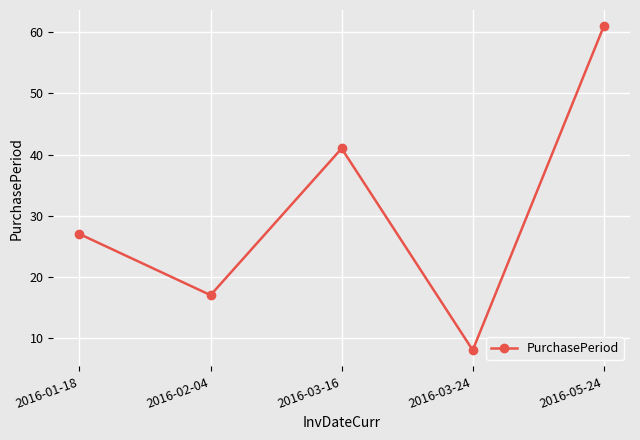

List the labels in order of value, largest first.

2016-05-24, 2016-03-16, 2016-01-18, 2016-02-04, 2016-03-24